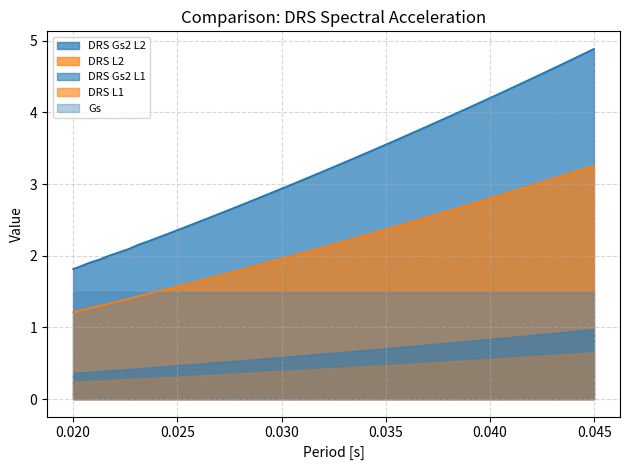

What is the sum of the DRS L2 values at 0.0227 and 0.0213?

2.7